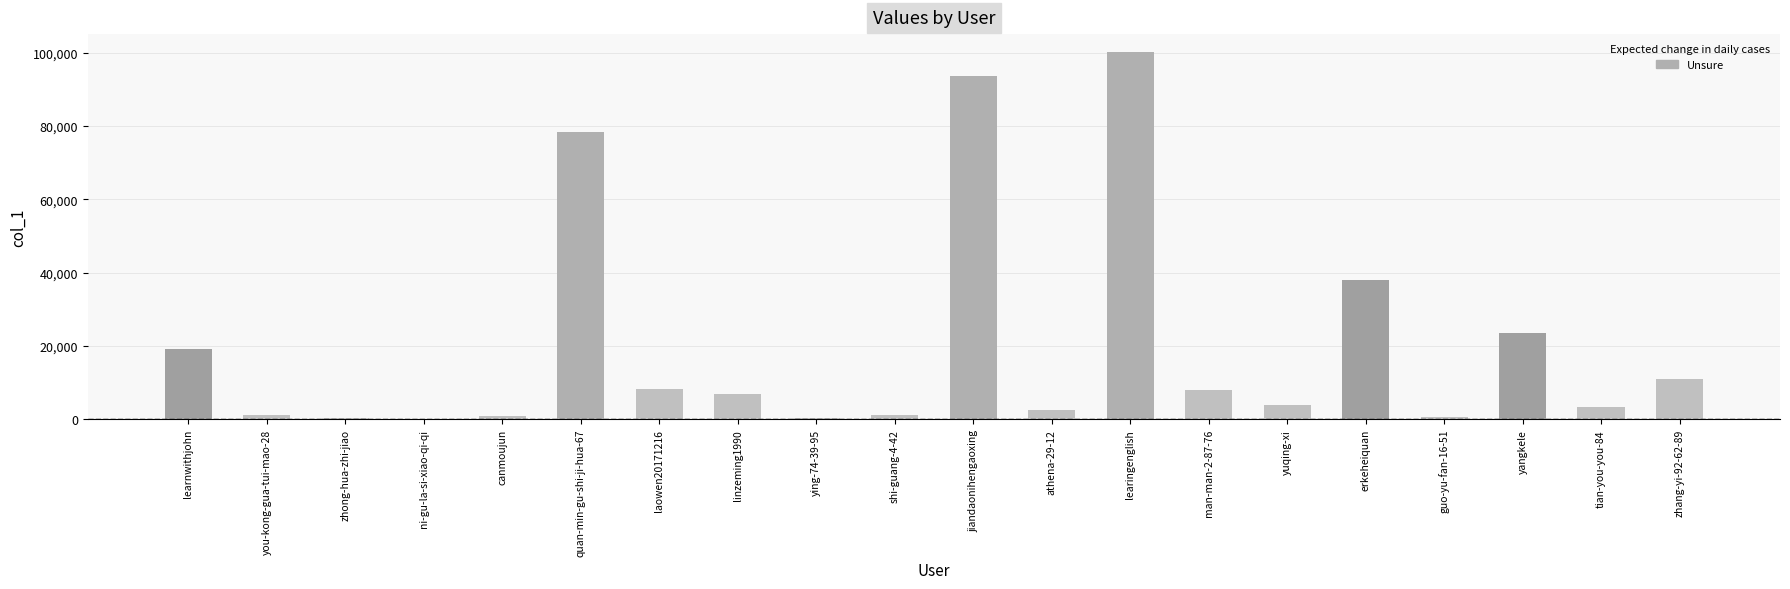

What value does the data have at man-man-2-87-76, to the nearest 10?

7960